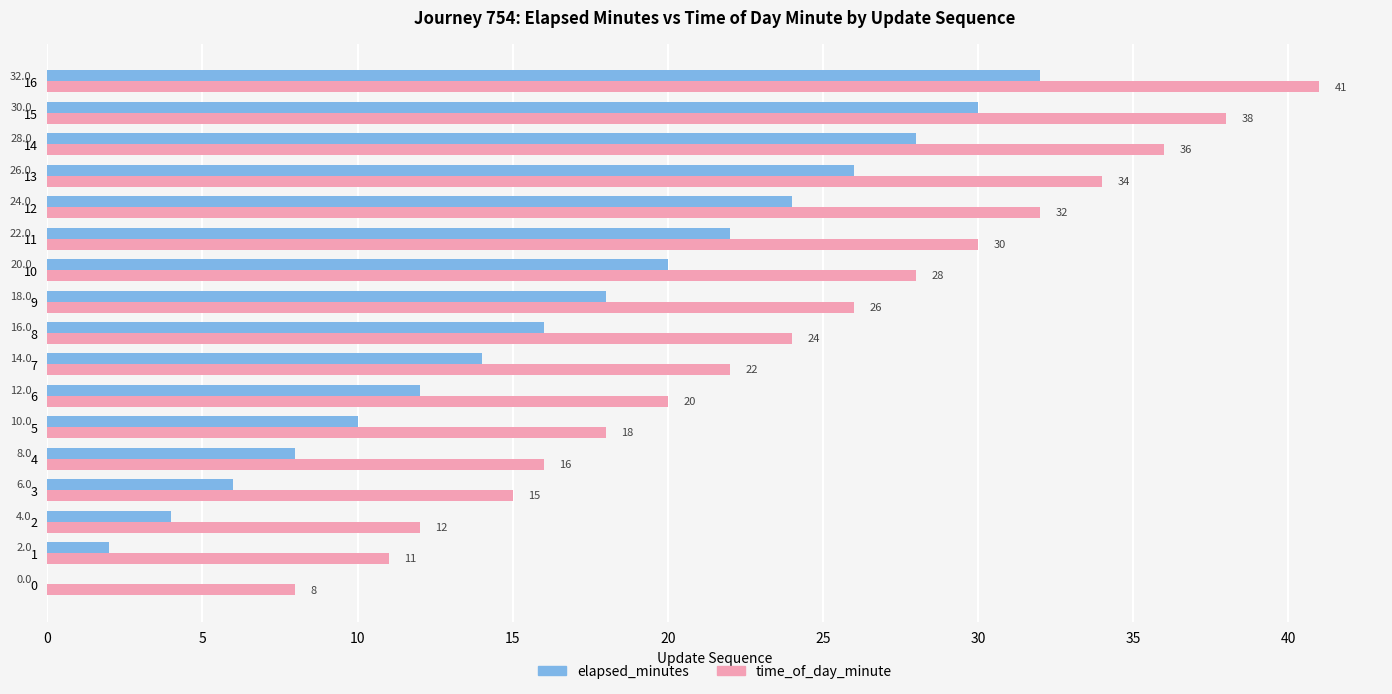

How many categories are shown in the chart?

17